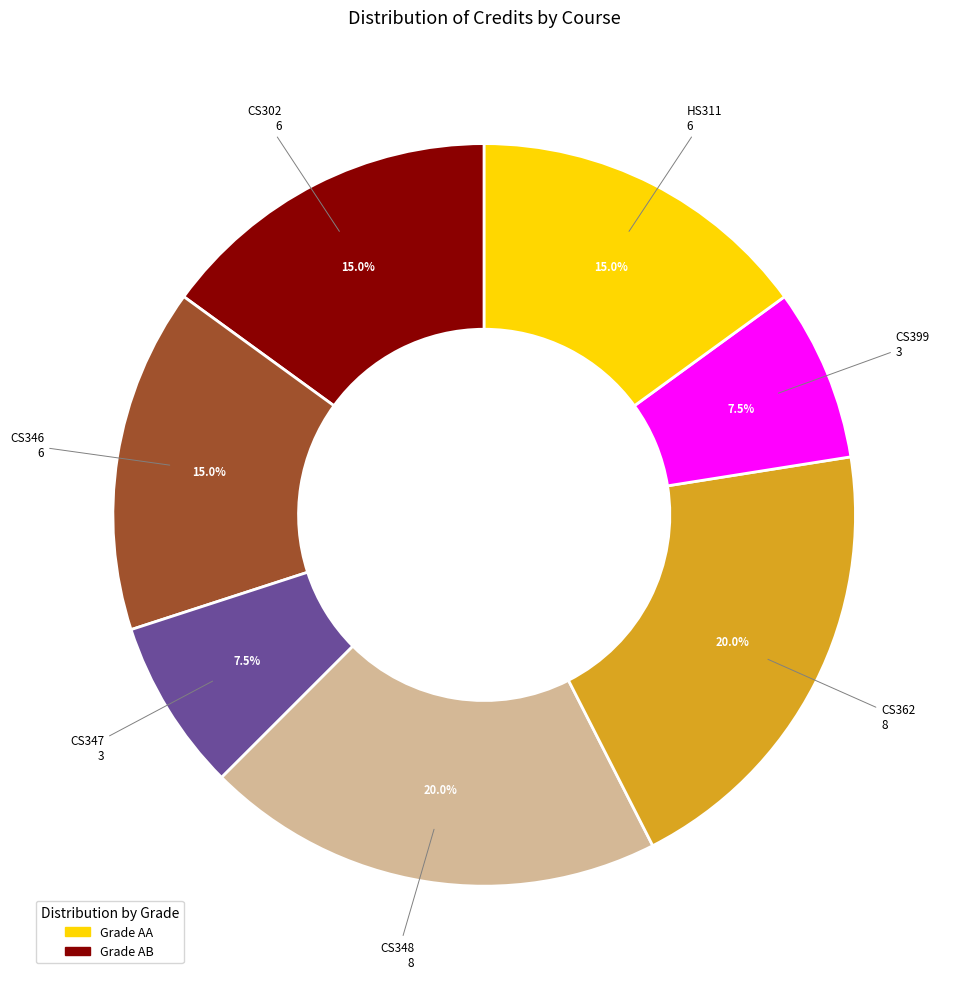

Does any single category account for the majority?

No